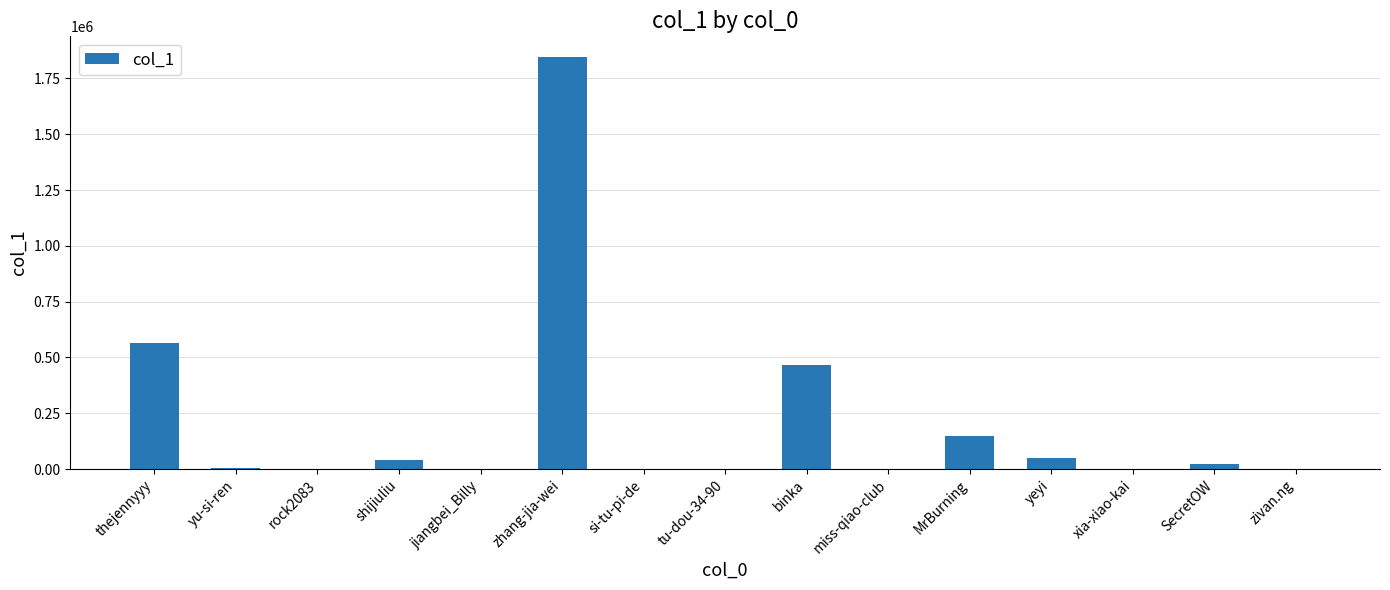

Are the bars horizontal?

No